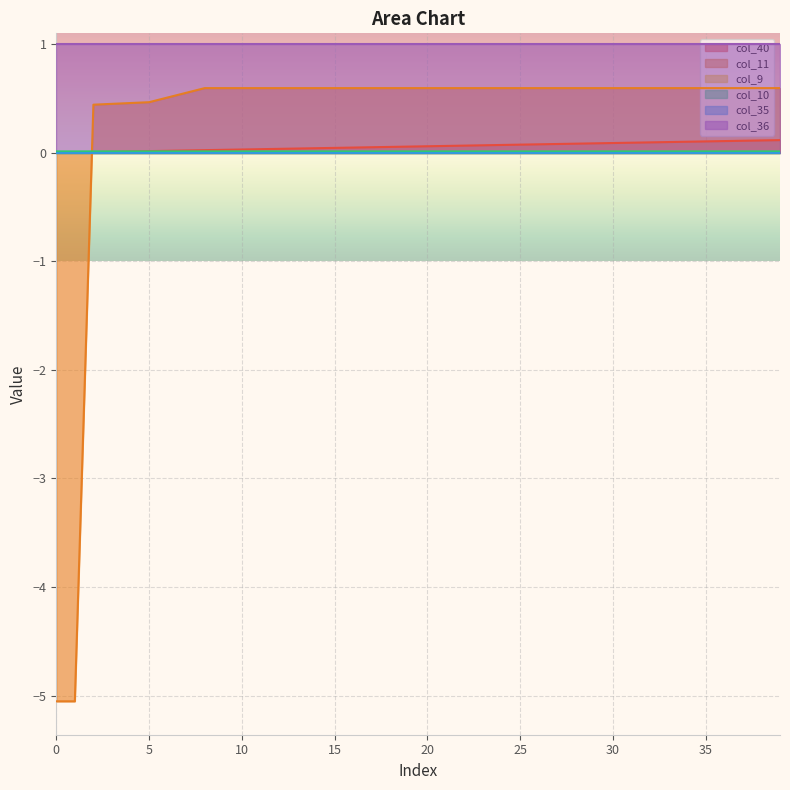

At how many categories does at least one series exceed 0?

40